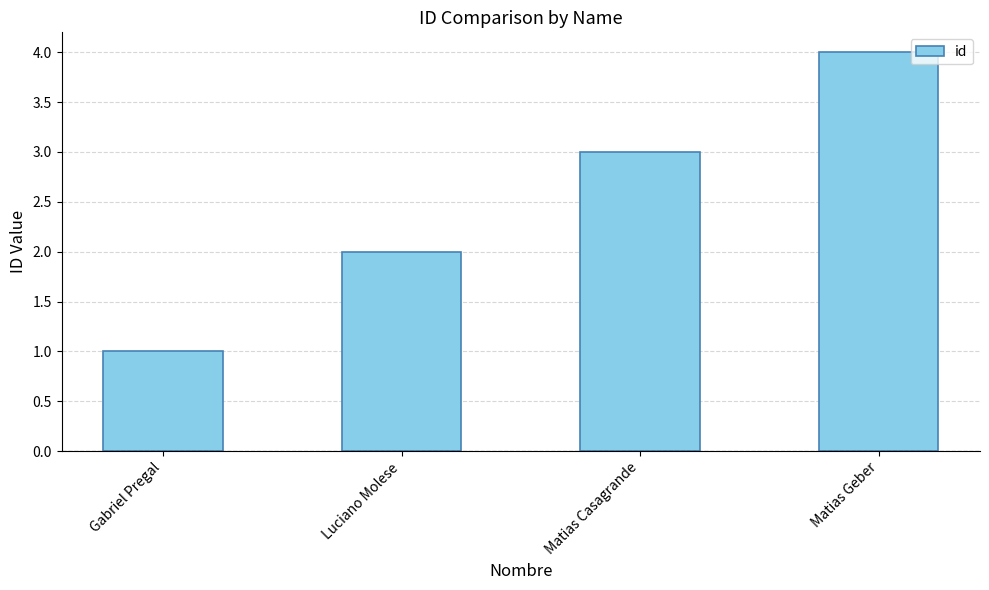

What is the approximate value at Matias Casagrande?

3